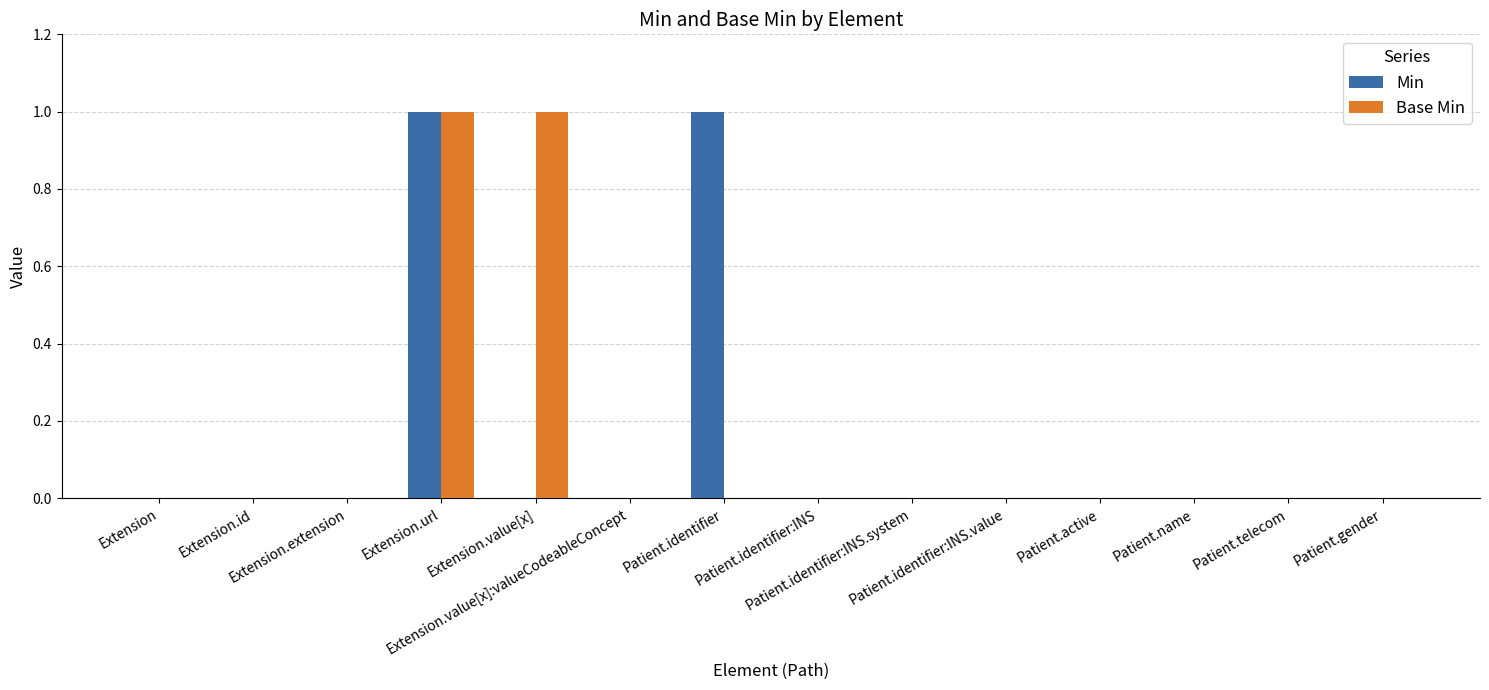

What are all the series names shown in the legend?

Min, Base Min